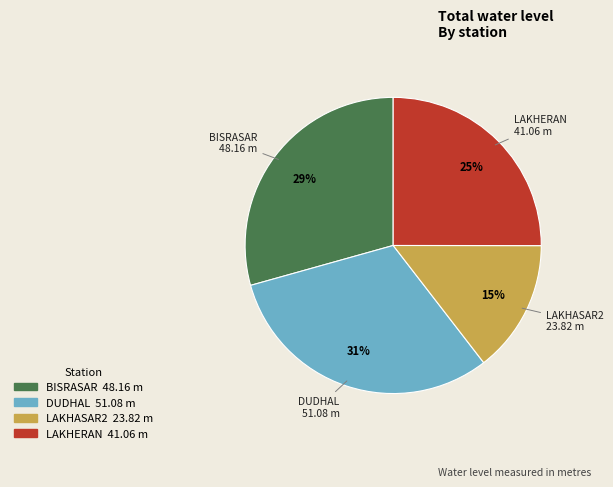

Which category has the smallest portion of the pie?

LAKHASAR2